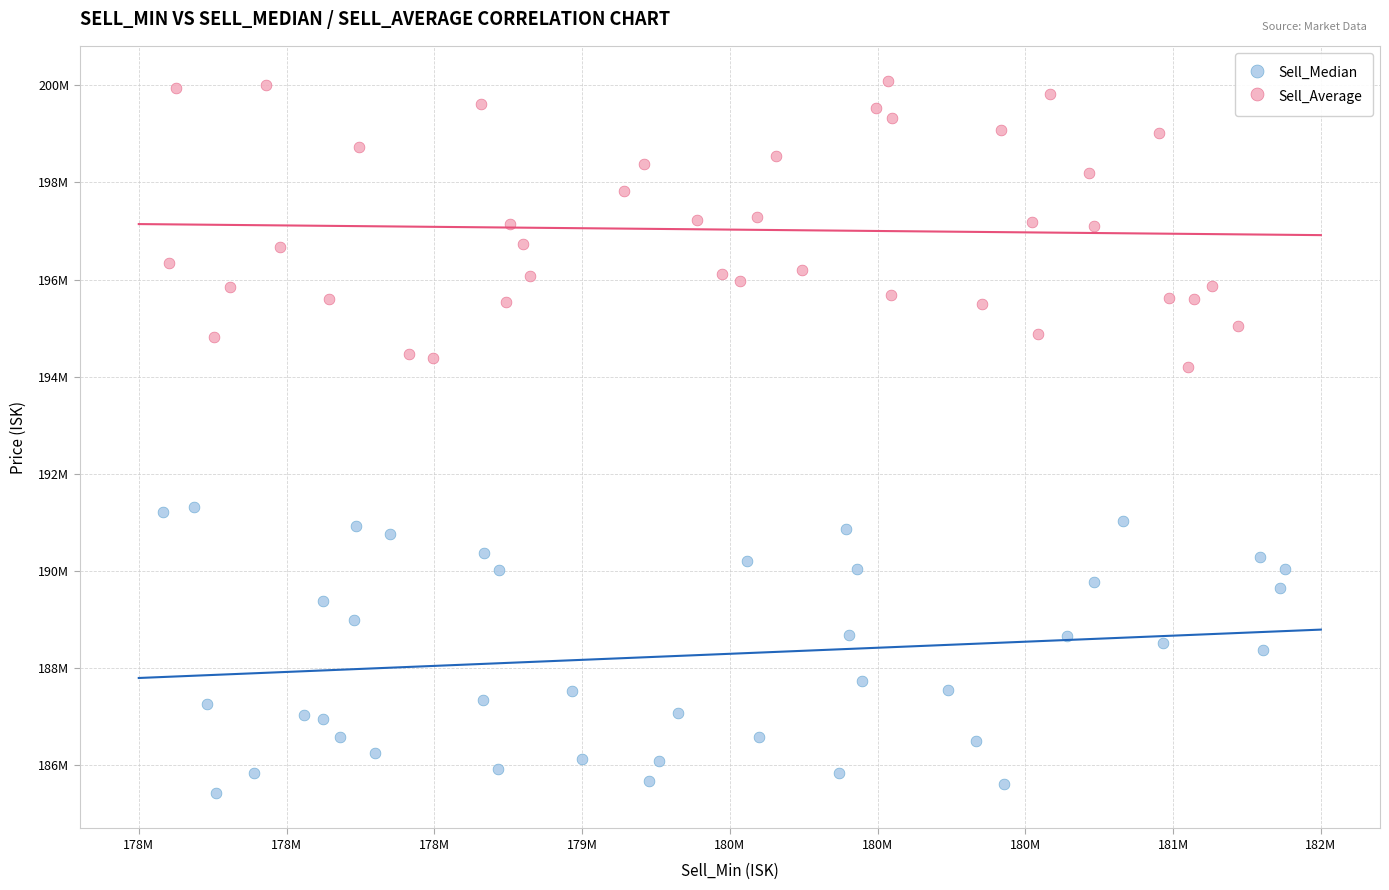

Which series contains the lowest Y value?

Sell_Median